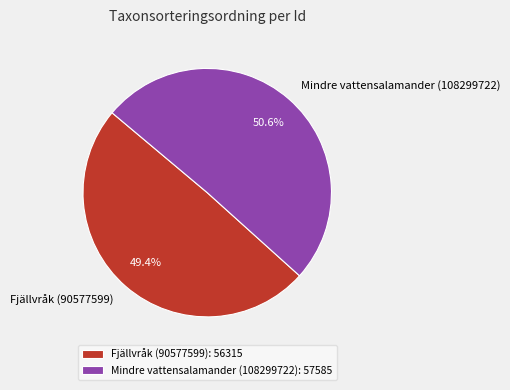

The Fjällvråk (90577599) slice represents 40% of the pie. True or false?

False